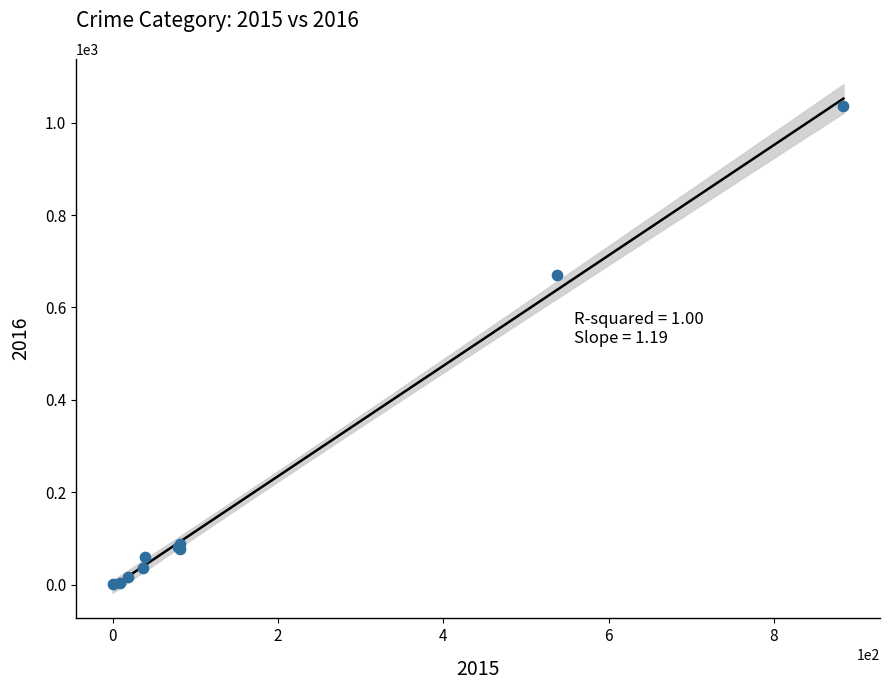

What Y value in the scatter plot is closest to 518?

670